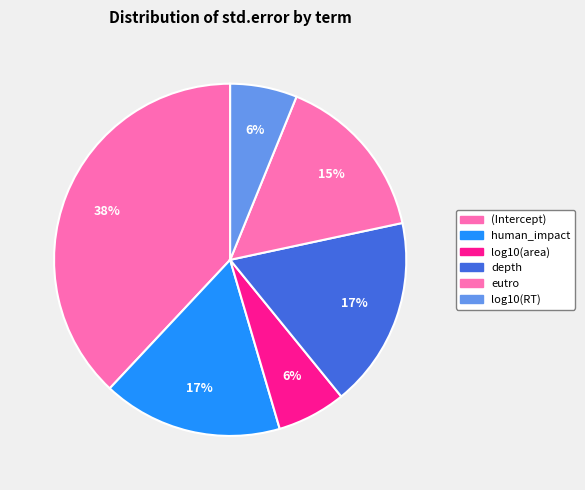

How many slices are in this pie chart?

6